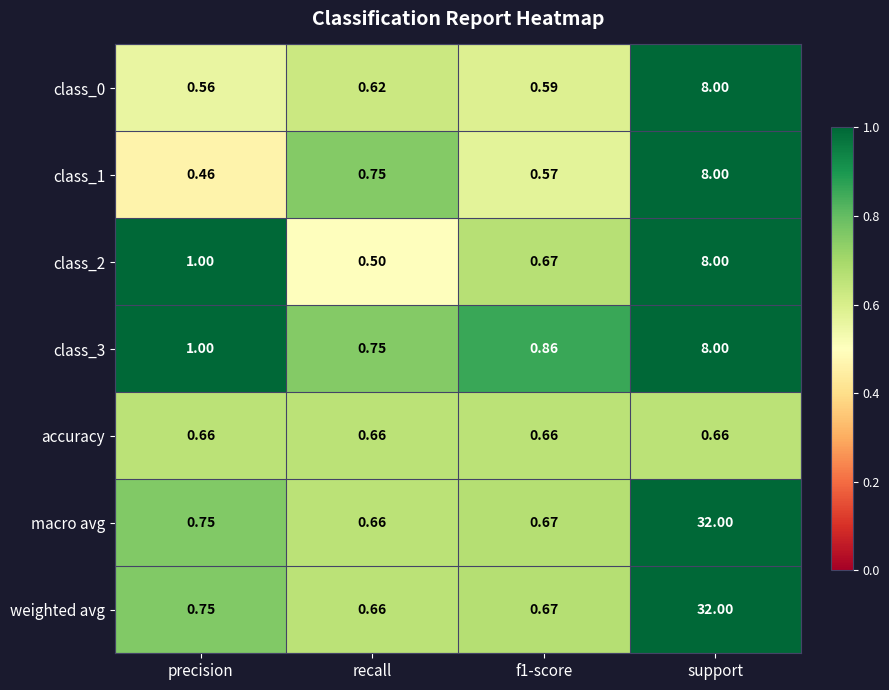

At which label does class_3 reach its peak?

support